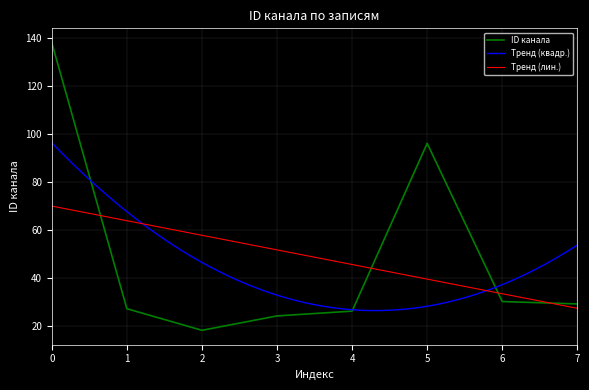

How many interior local peaks (higher than both neighbors) does the data have?

1